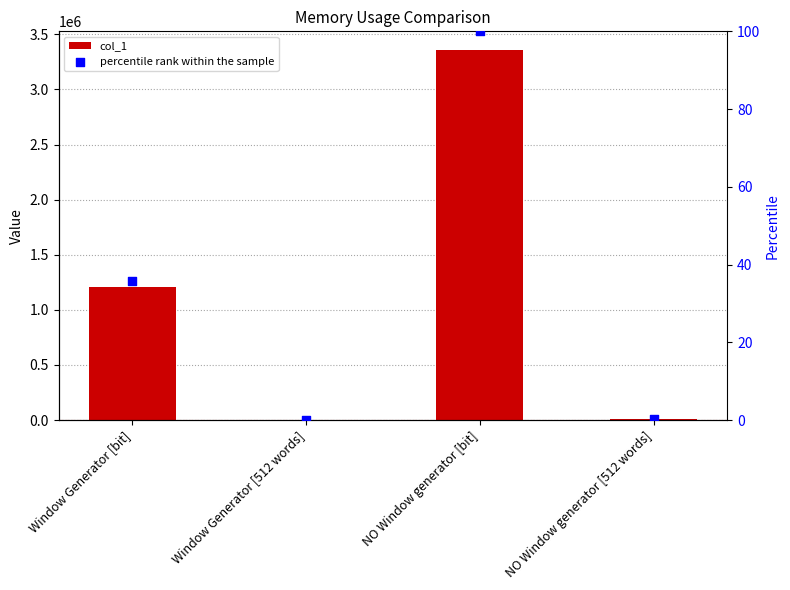

At how many categories does at least one series exceed 1418182?

1